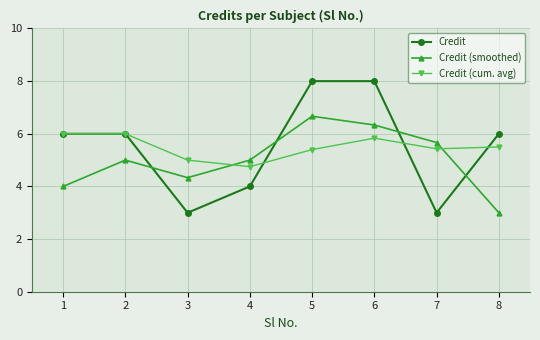

Is this an area chart (filled region under the line)?

No